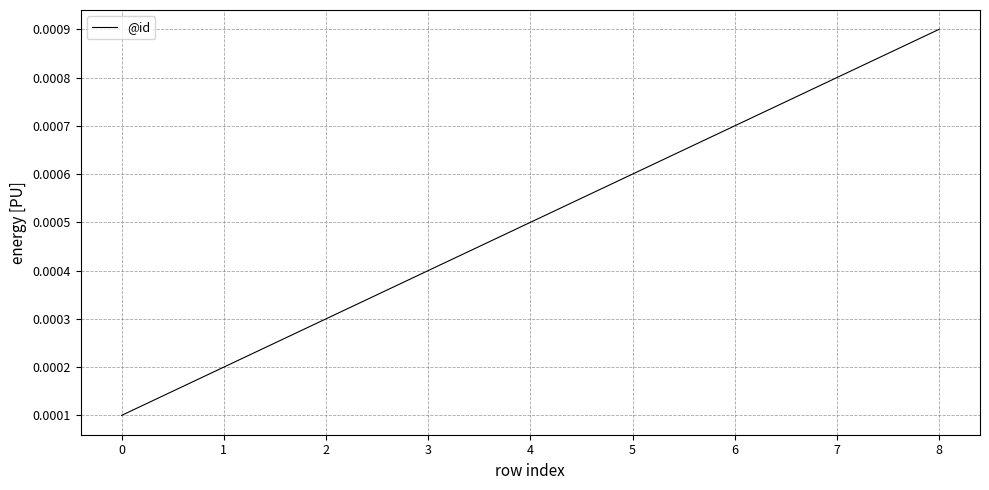

Count the number of data series in this chart.

1